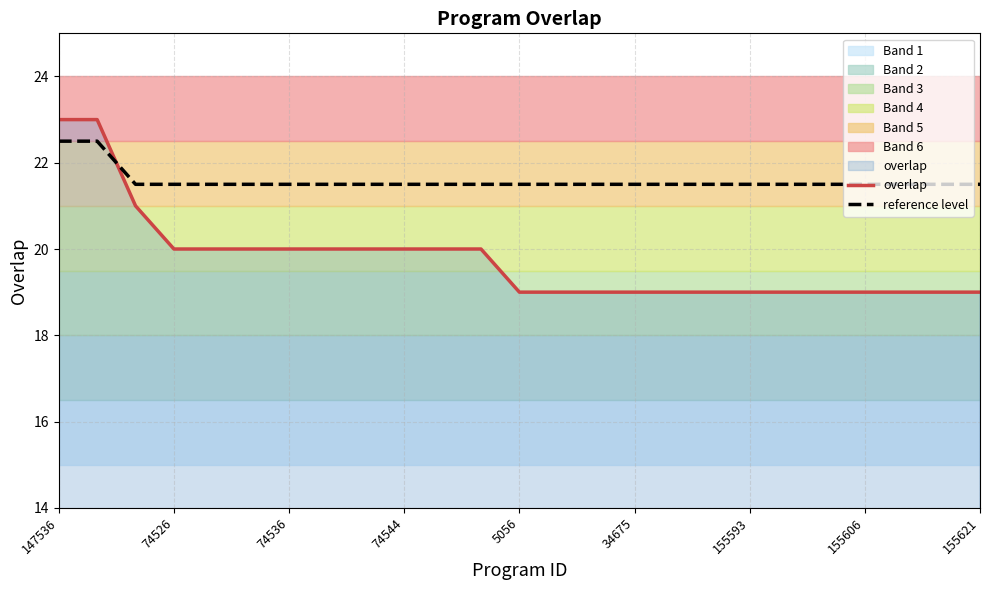

After their last crossing, which series has the higher values: overlap or reference level?

reference level